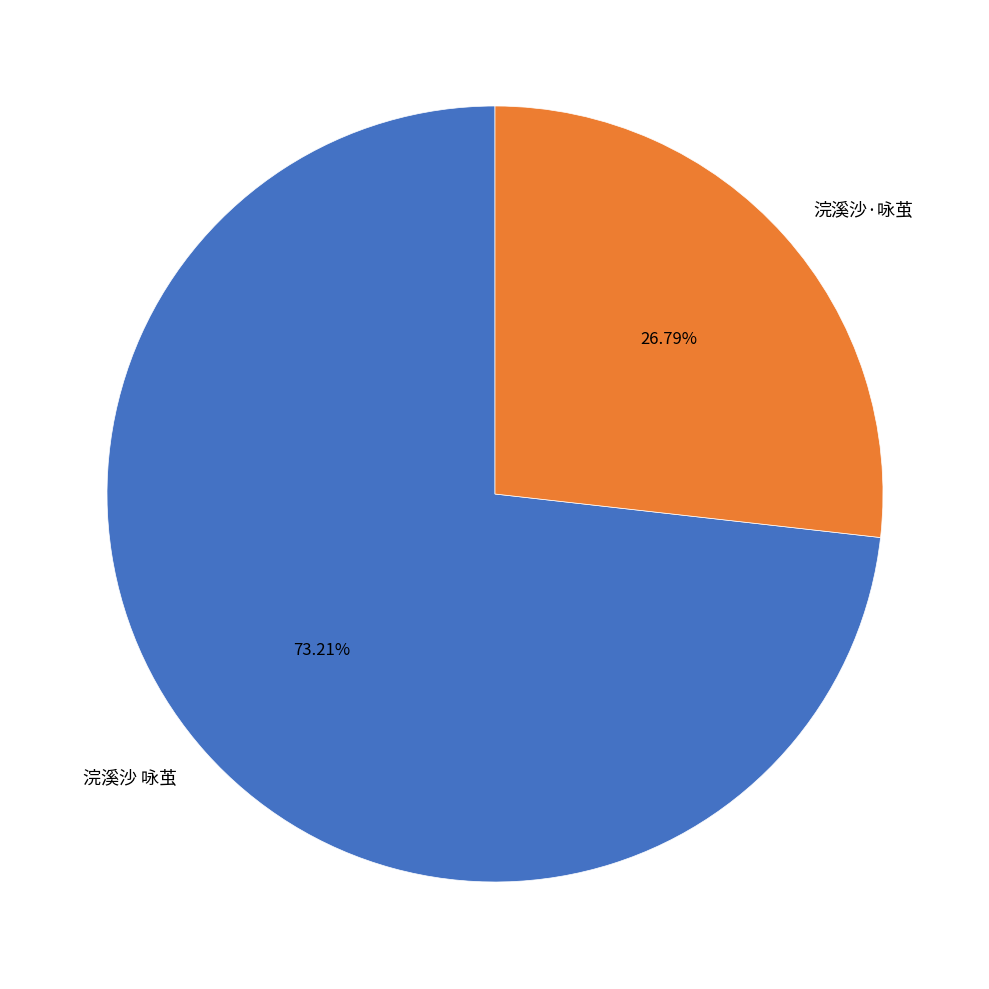

Between 浣溪沙·咏茧 and 浣溪沙 咏茧, which is larger?

浣溪沙 咏茧